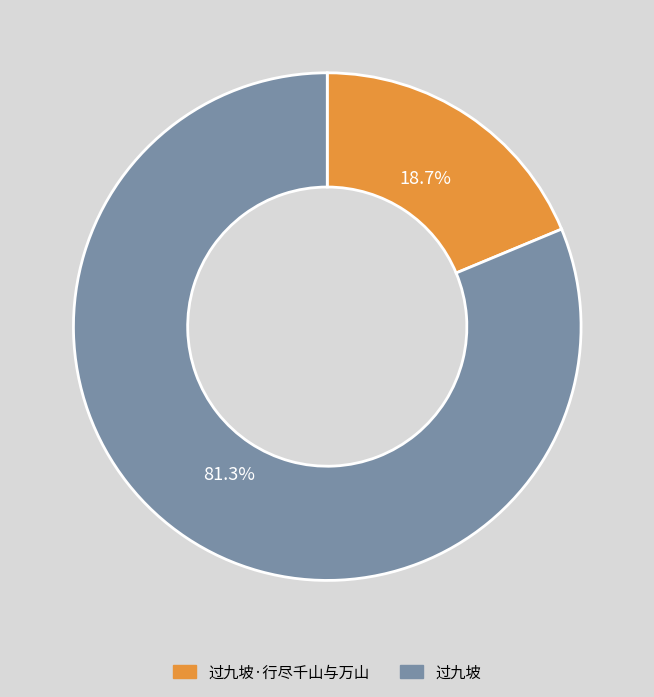

To the nearest percent, what is the difference between the largest and smallest slice percentages?

63%